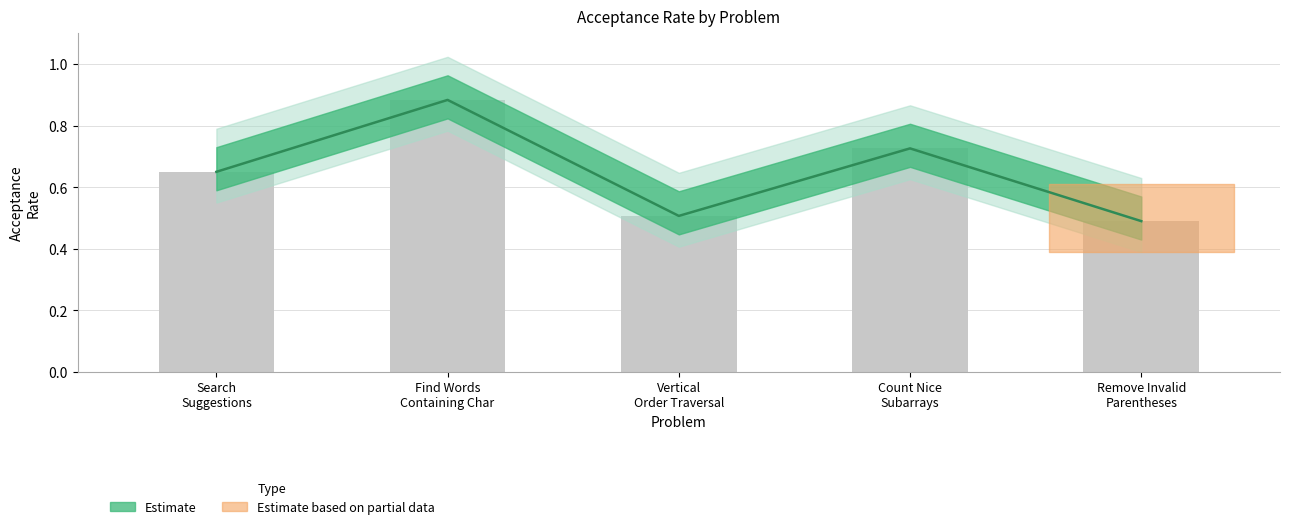

The value at Find Words Containing Char is 0.5. True or false?

False